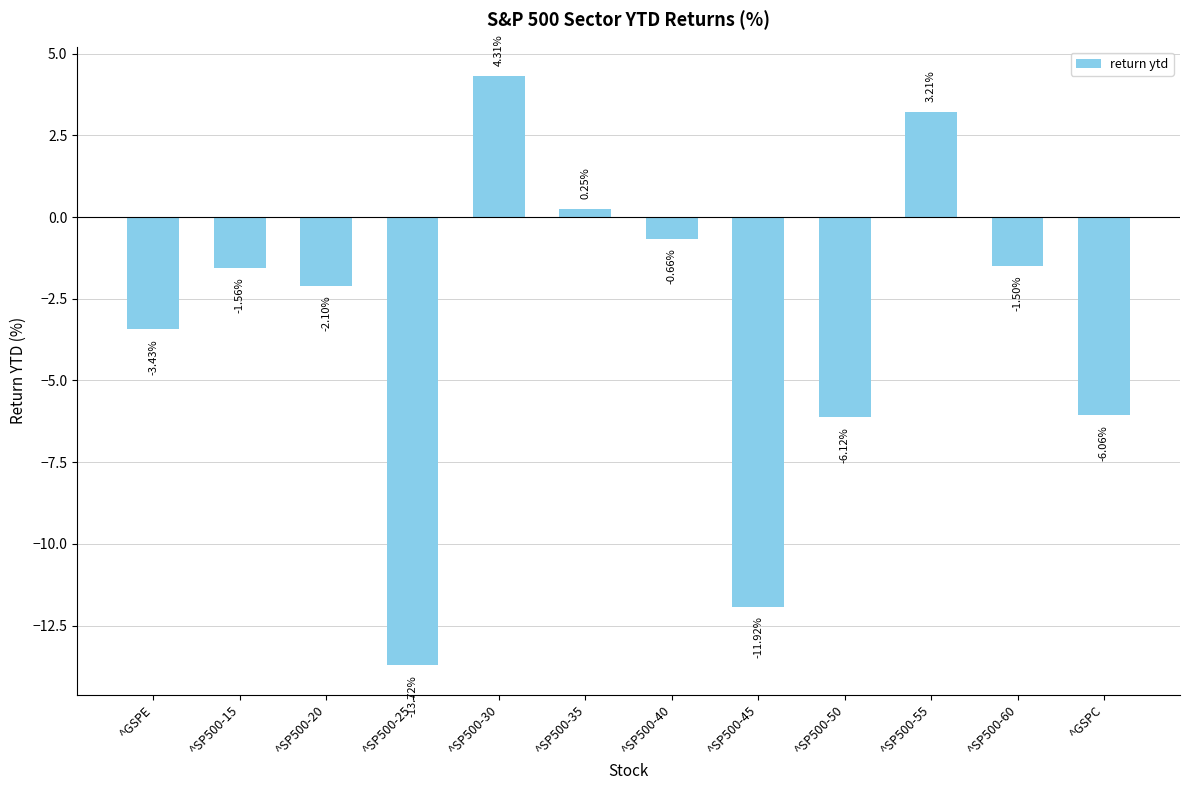

How many series are shown in this chart?

1